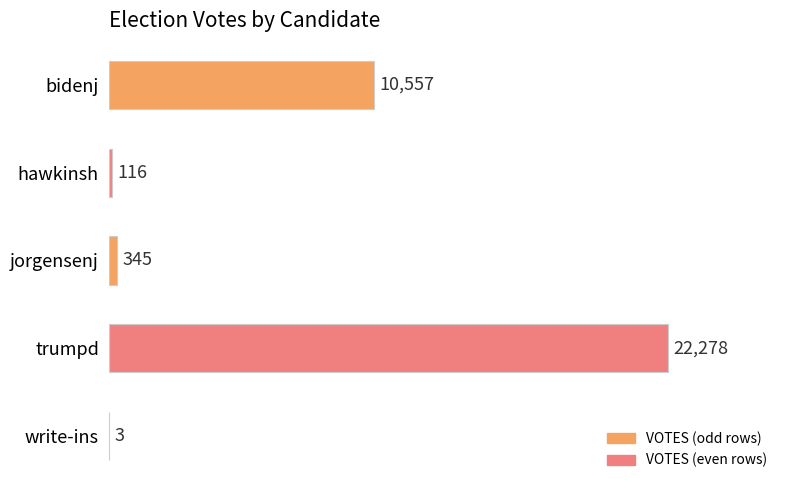

What is the greatest value displayed?

22278